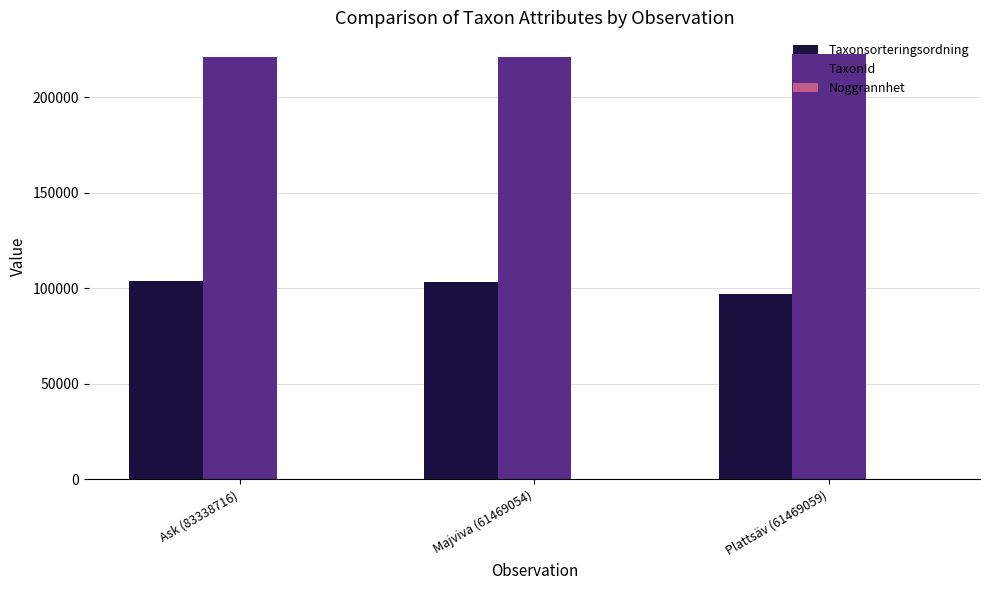

What is the sum of all TaxonId values?

664660